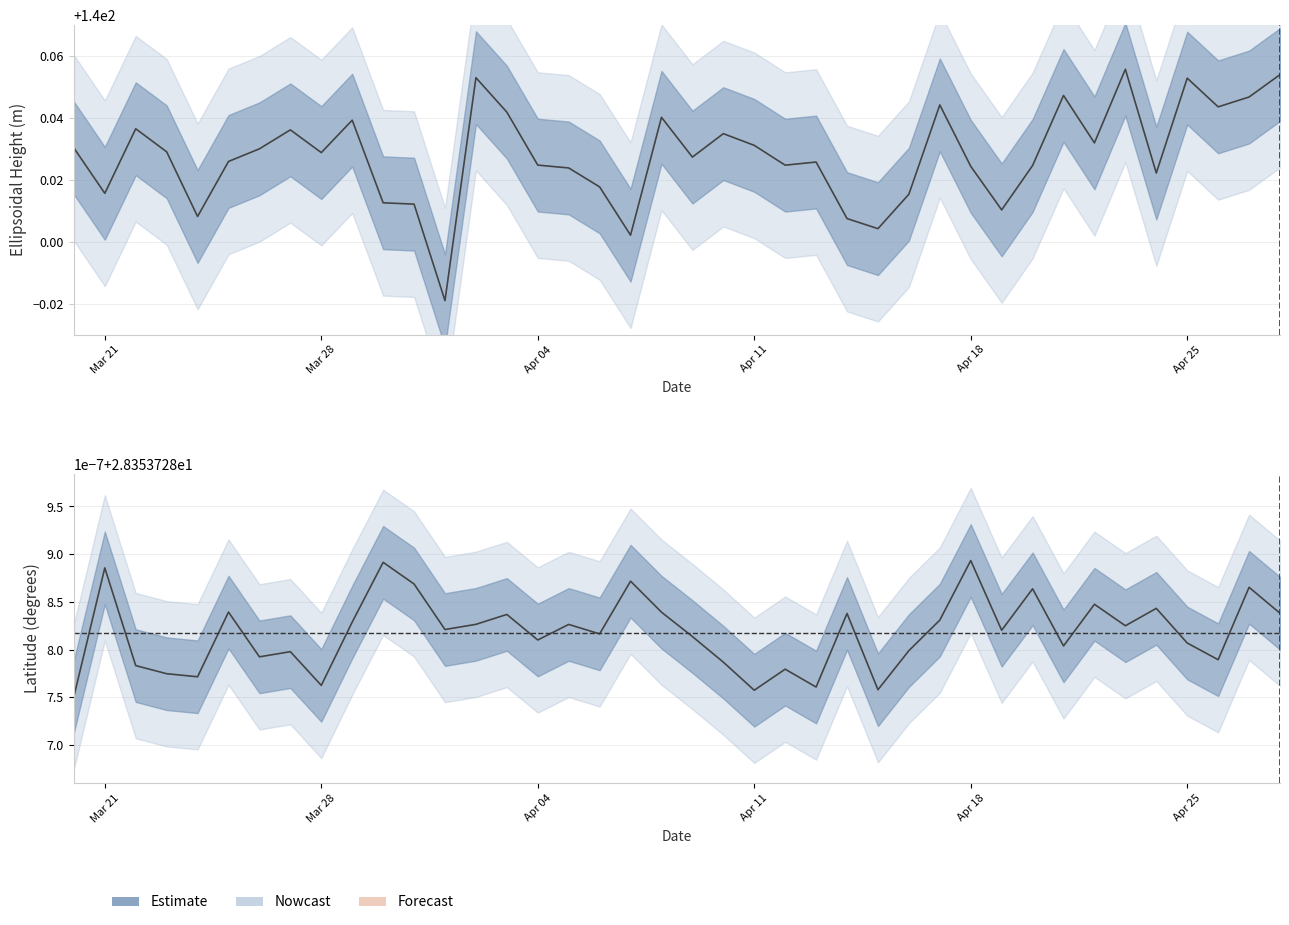

Does the chart contain stacked bars?

No